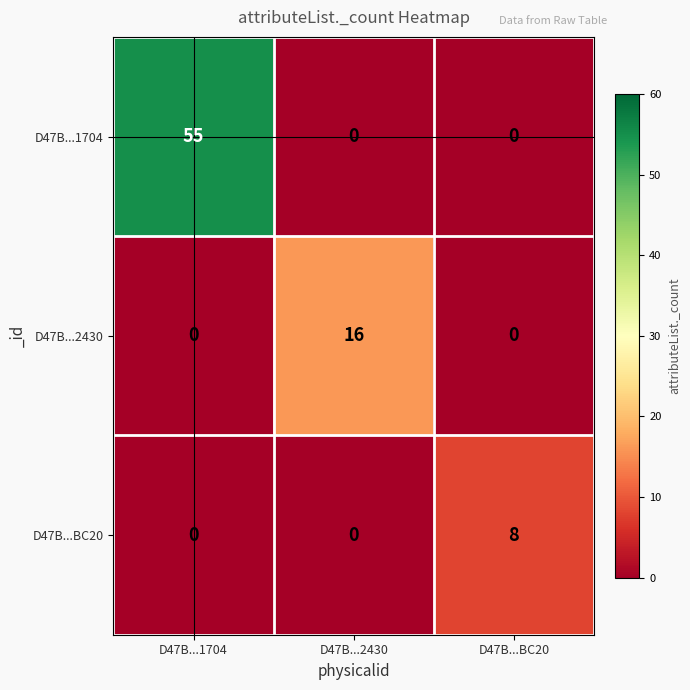

Reading left to right, what are all the values shown in this chart?

D47B...1704: 55	0	0
D47B...2430: 0	16	0
D47B...BC20: 0	0	8